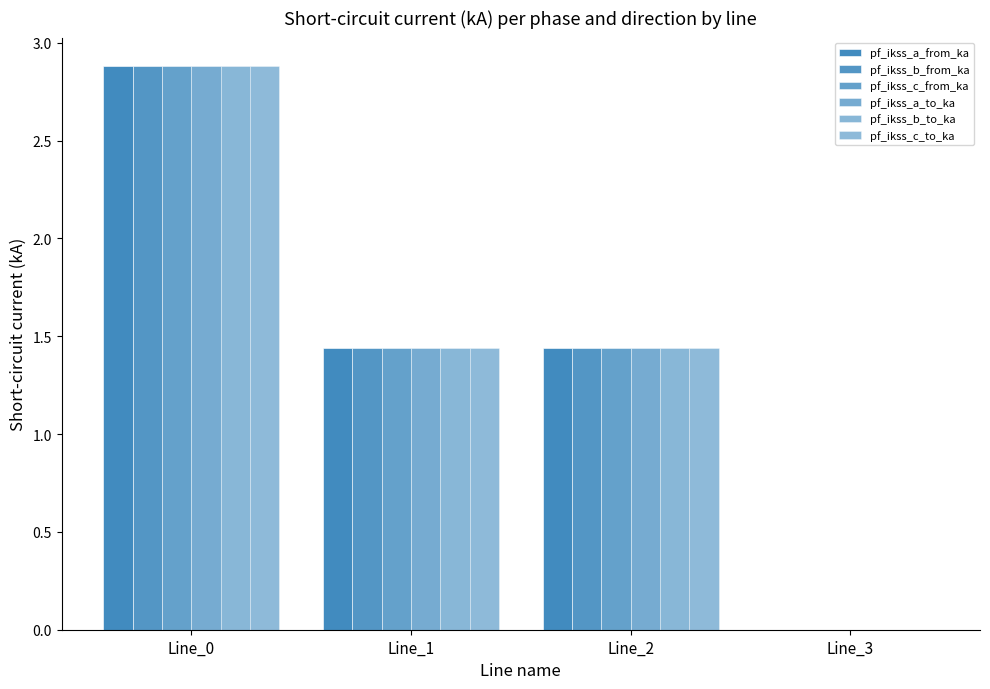

Reading left to right, what are all the values shown in this chart?

pf_ikss_a_from_ka: 2.9	1.4	1.4	0.0
pf_ikss_b_from_ka: 2.9	1.4	1.4	0.0
pf_ikss_c_from_ka: 2.9	1.4	1.4	0.0
pf_ikss_a_to_ka: 2.9	1.4	1.4	0.0
pf_ikss_b_to_ka: 2.9	1.4	1.4	0.0
pf_ikss_c_to_ka: 2.9	1.4	1.4	0.0